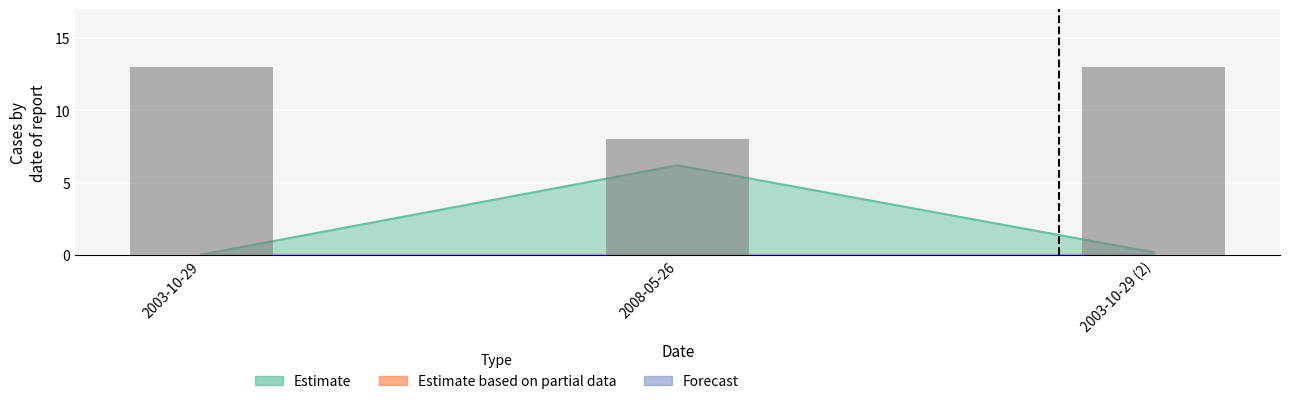

Between 2008-05-26 and 2003-10-29 (2), which is larger?

2008-05-26